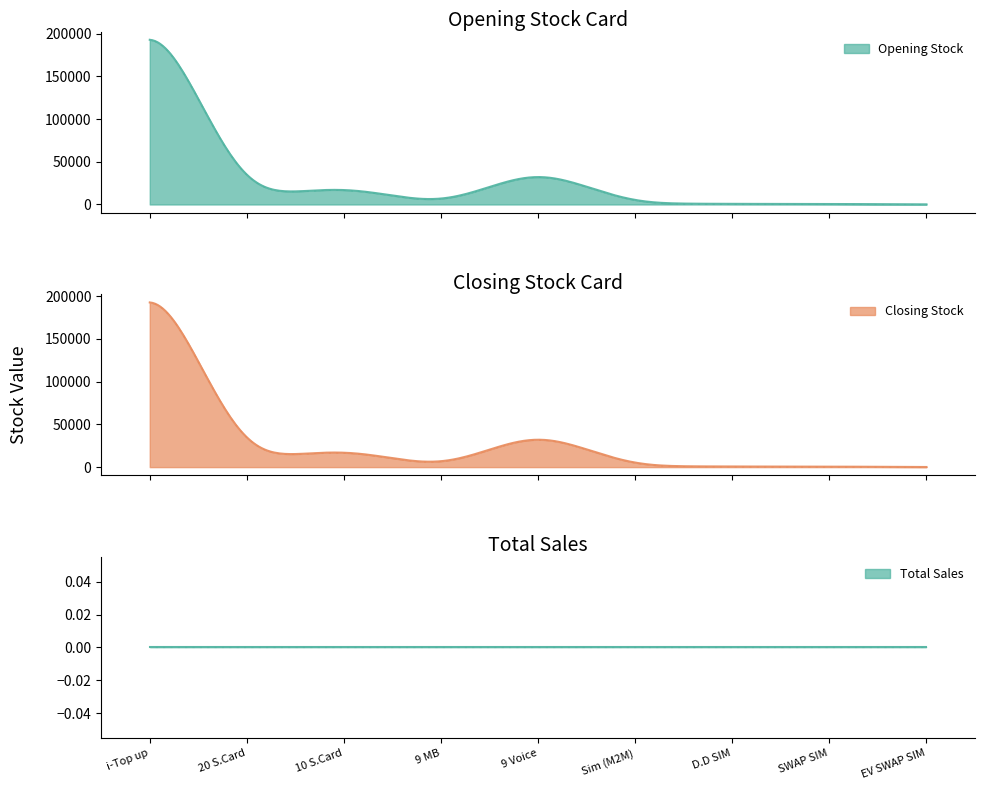

Reading right to left, what are all the values shown in this chart?

Opening Stock: 0	552	528	955	32720	490	16240	7405	192783
Closing Stock: 0	552	528	955	32720	490	16240	7405	192783
Total Sales: 0	0	0	0	0	0	0	0	0